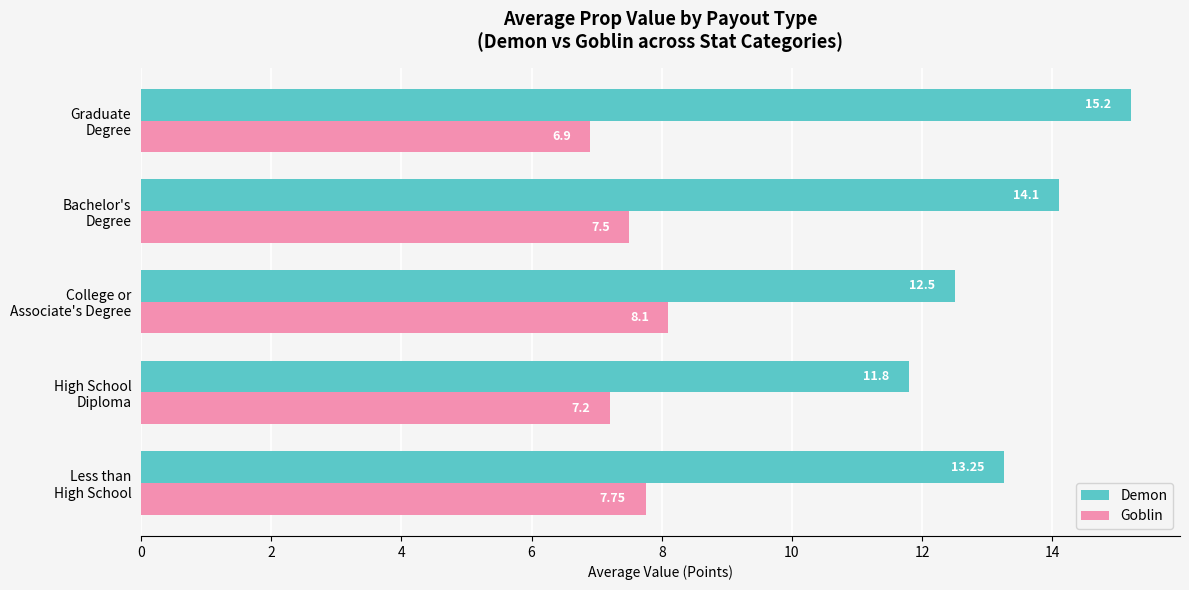

Rank the series by their maximum value, from lowest to highest.

Goblin, Demon